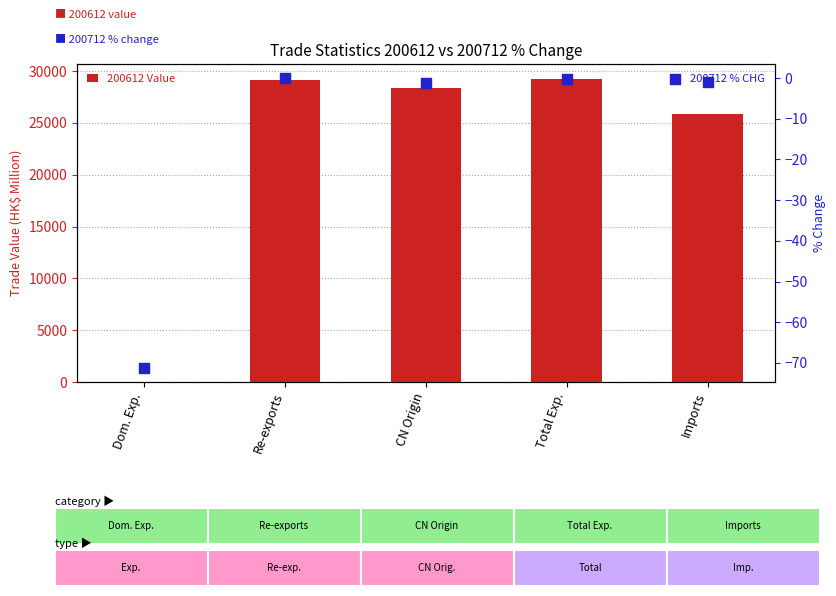

What are all the series names shown in the legend?

200612 Value, 200712 % CHG